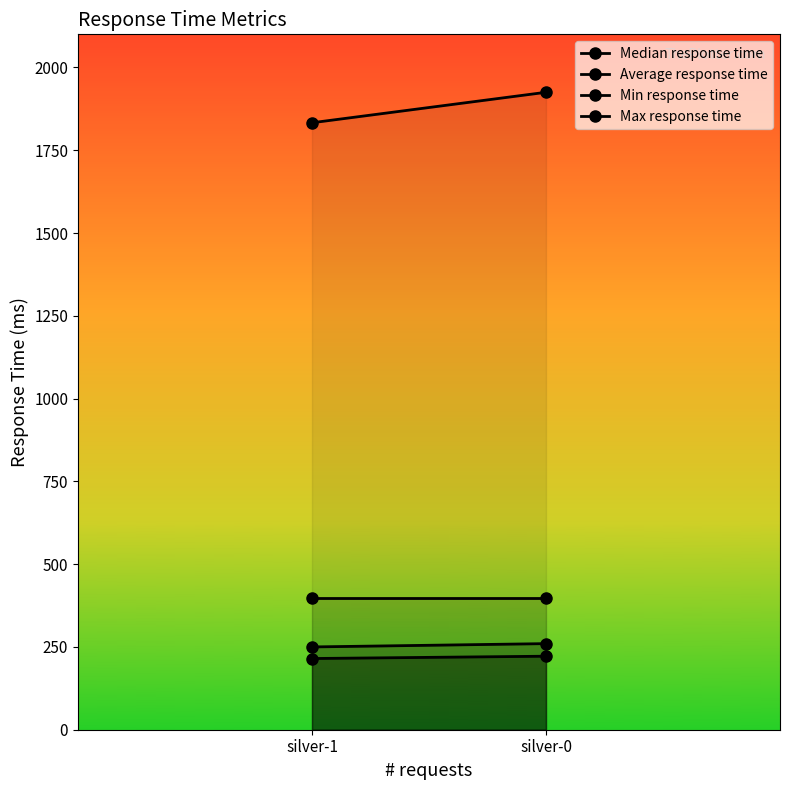

What is the spread (max minus min) of values at silver-0?

1703